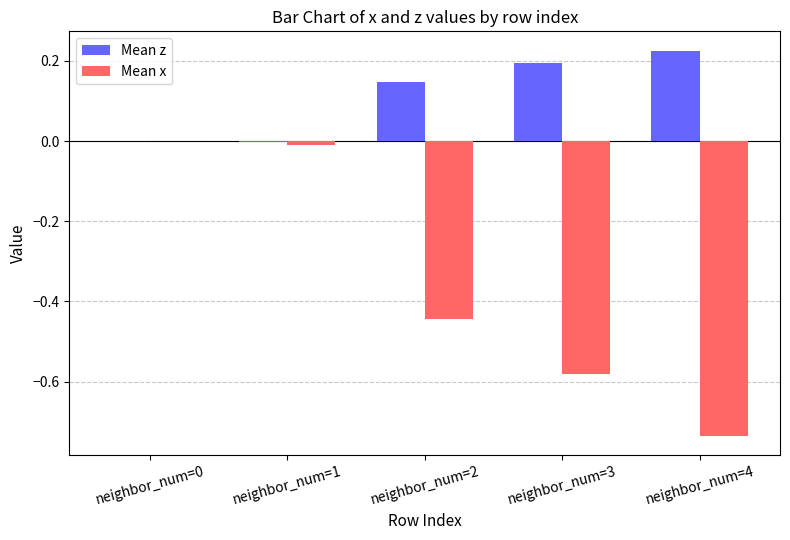

Does the chart contain stacked bars?

No